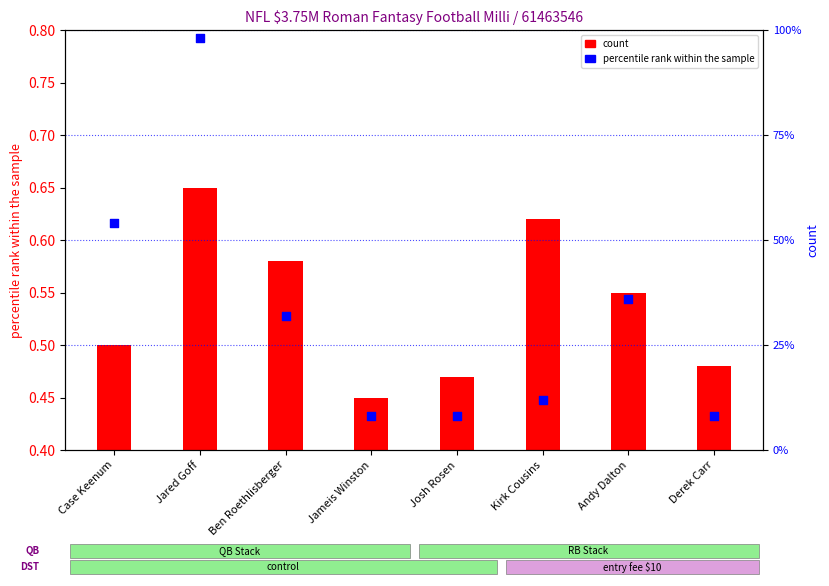

Approximately how many times larger is the value at Andy Dalton compared to Jameis Winston?

4.5